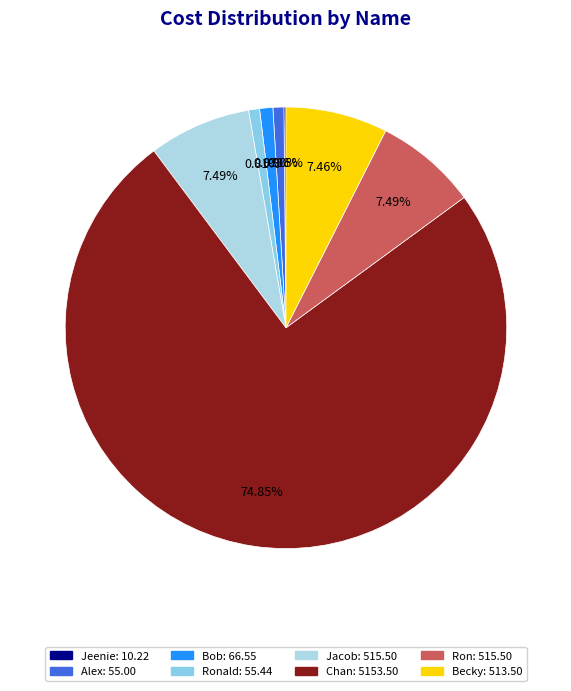

To the nearest percent, what is the difference between the largest and smallest slice percentages?

75%